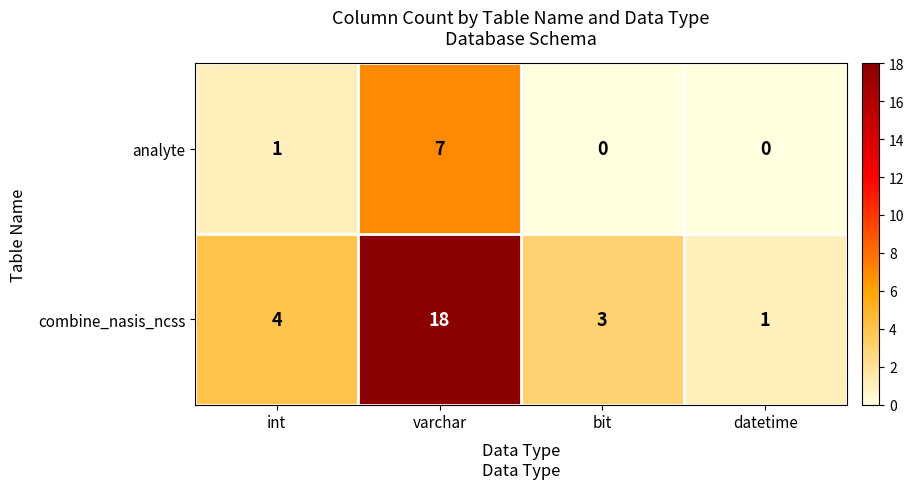

How many data points does each series have?

4